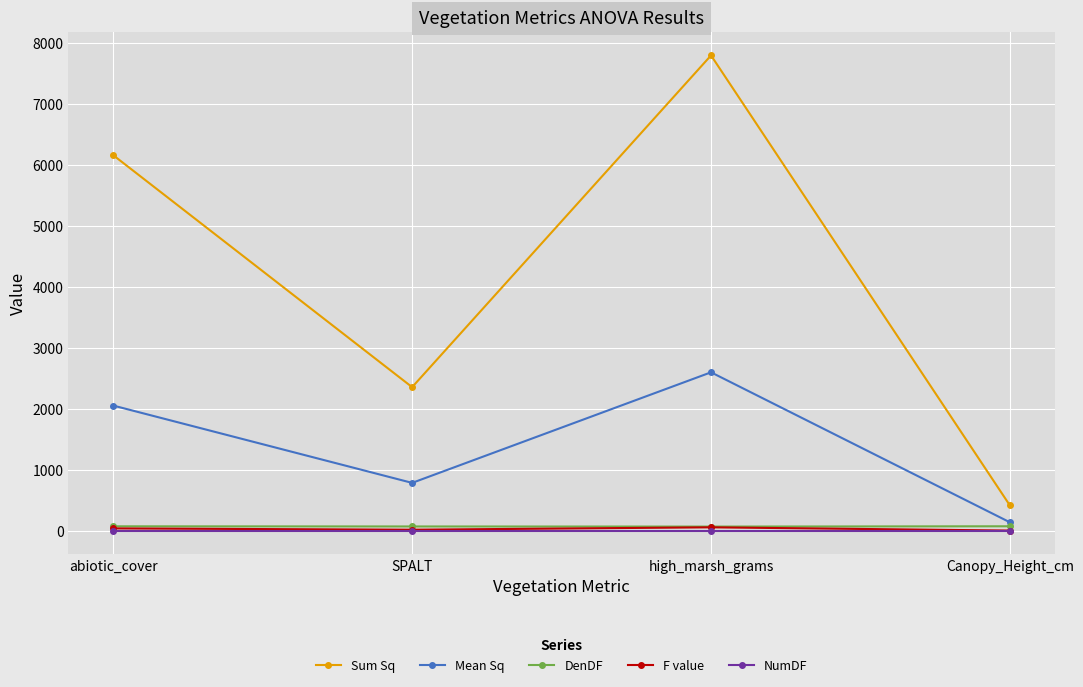

Which series has the largest range (max minus min)?

Sum Sq